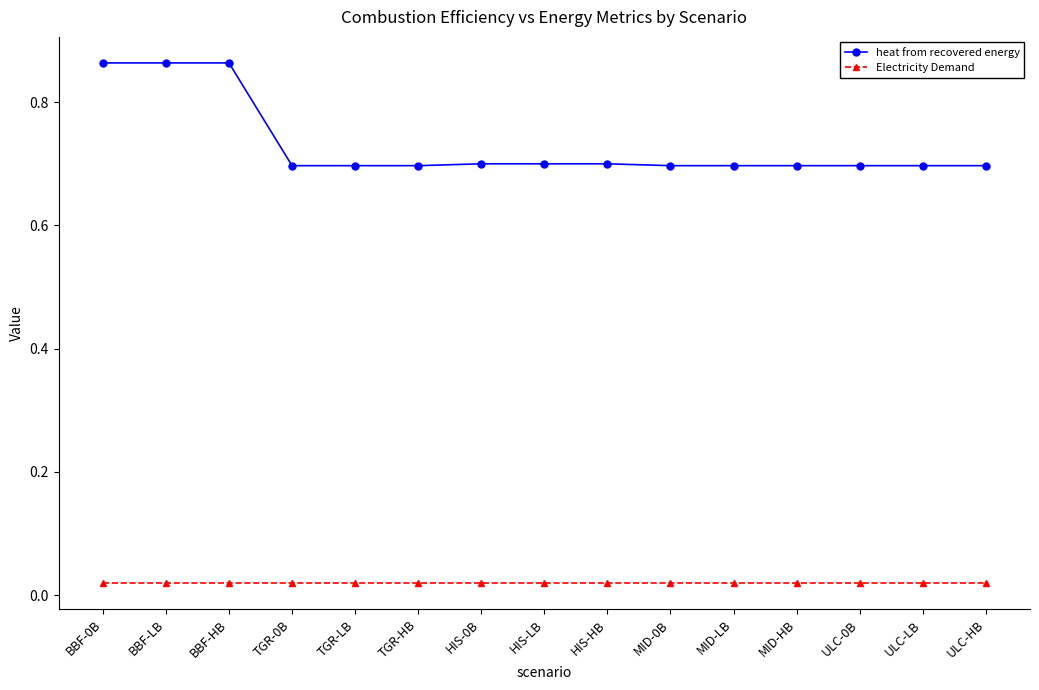

Is this an area chart (filled region under the line)?

No